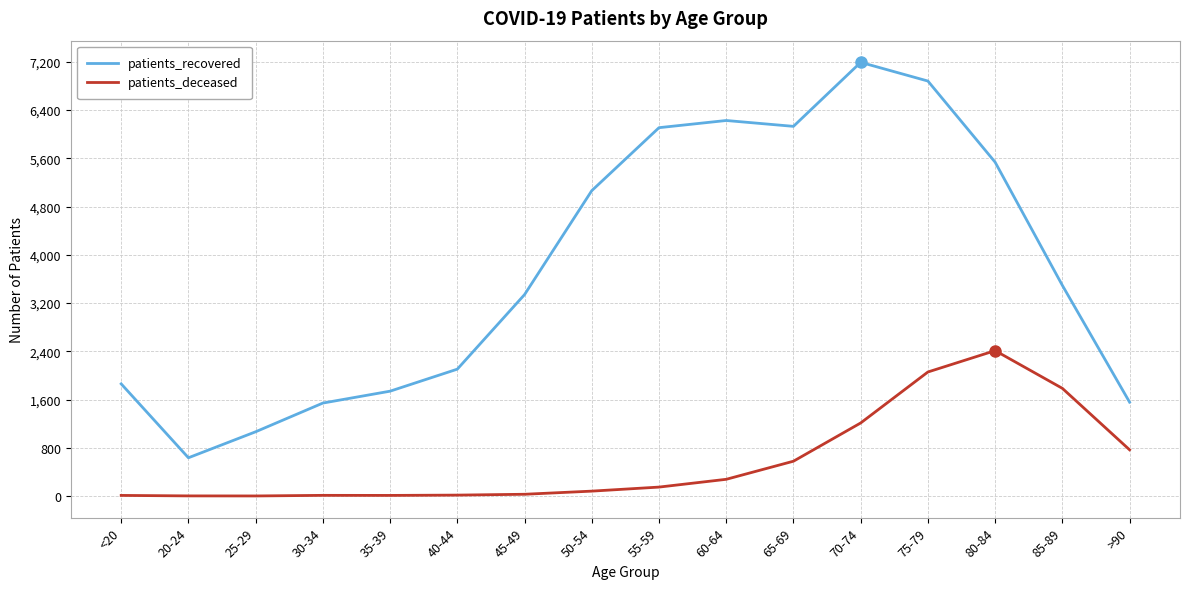

What is the approximate value of patients_recovered at 50-54?

5063